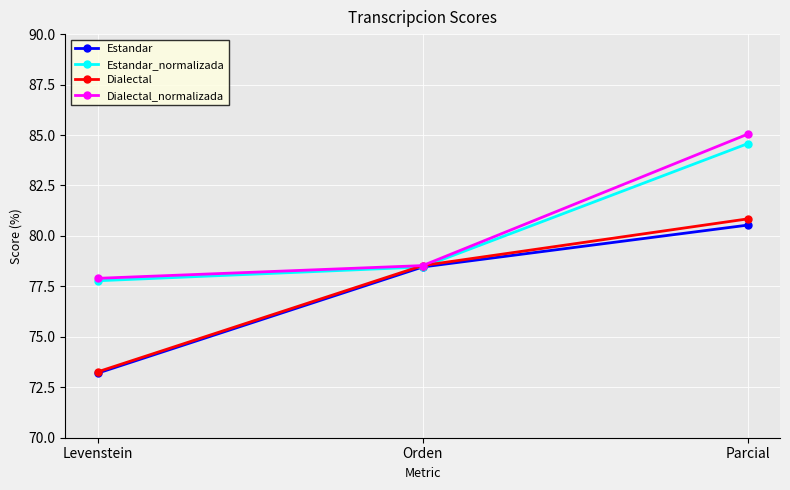

What are all the series names shown in the legend?

Estandar, Estandar_normalizada, Dialectal, Dialectal_normalizada